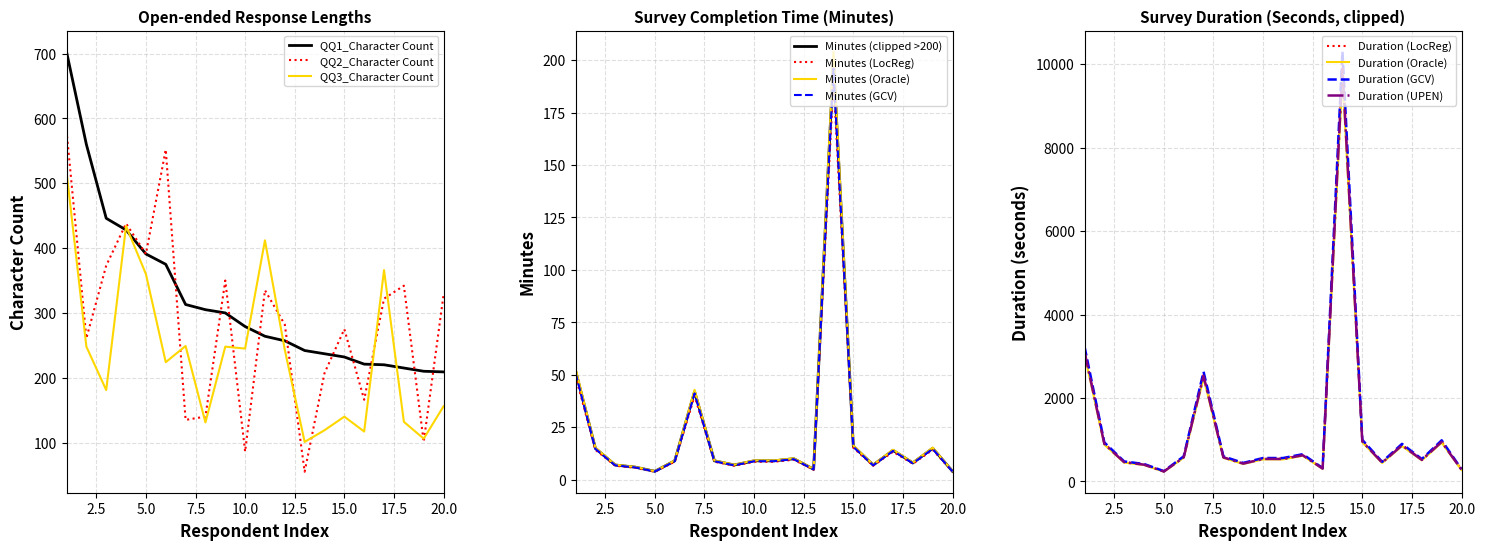

Is it true that QQ3_Character Count equals 582 at 4?

False